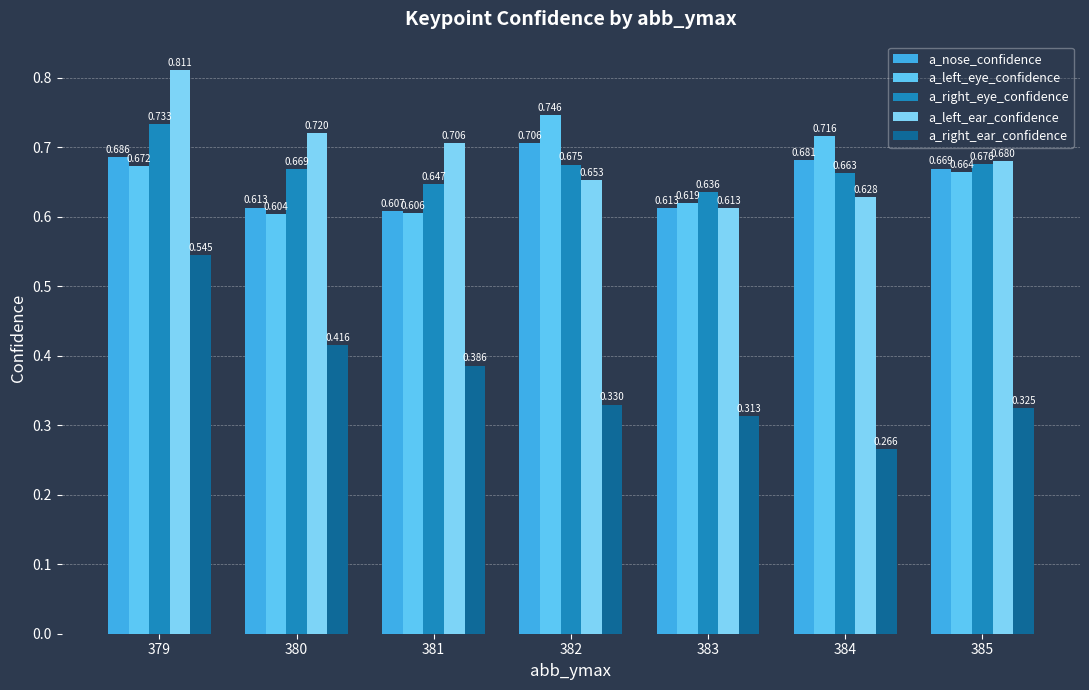

Rank the series by their maximum value, from lowest to highest.

a_right_ear_confidence, a_nose_confidence, a_right_eye_confidence, a_left_eye_confidence, a_left_ear_confidence